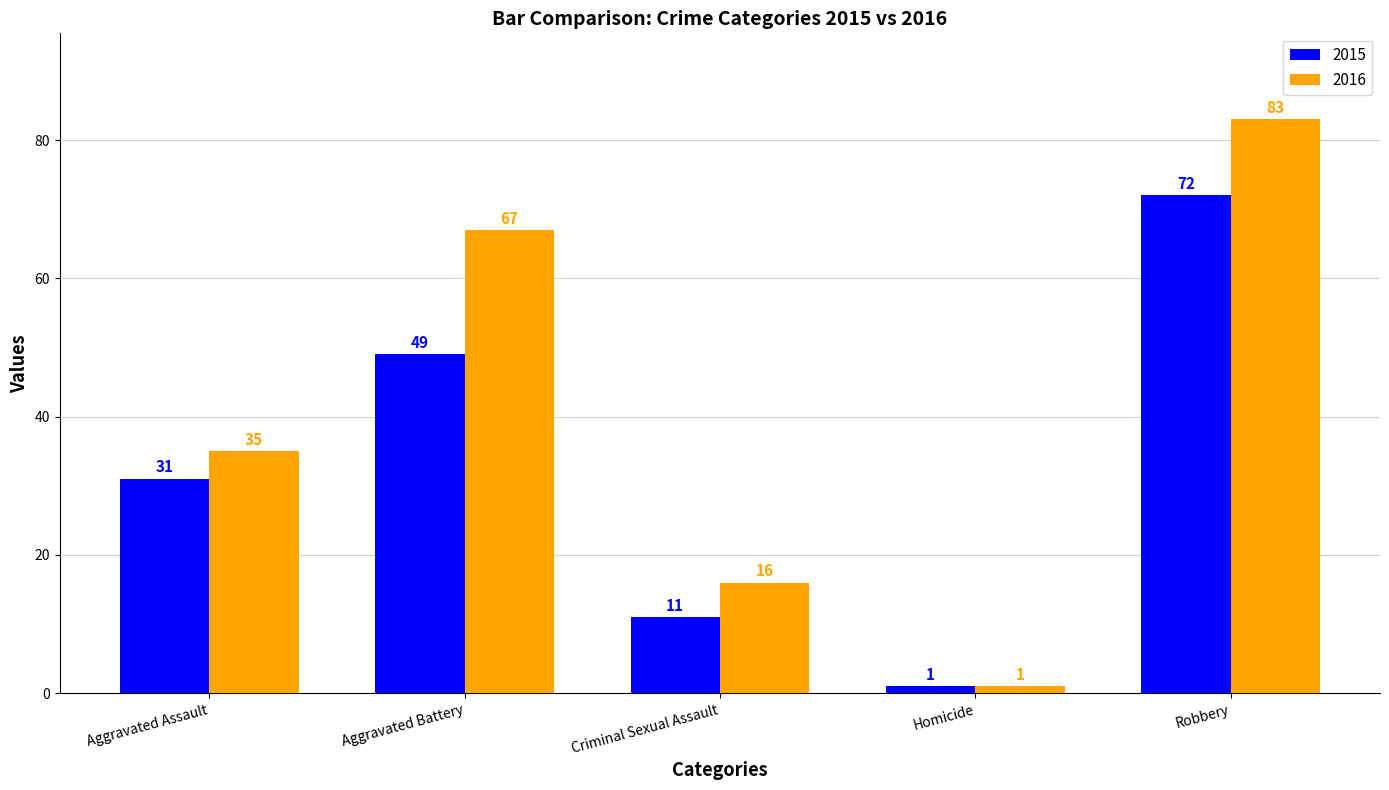

Does the chart contain stacked bars?

No